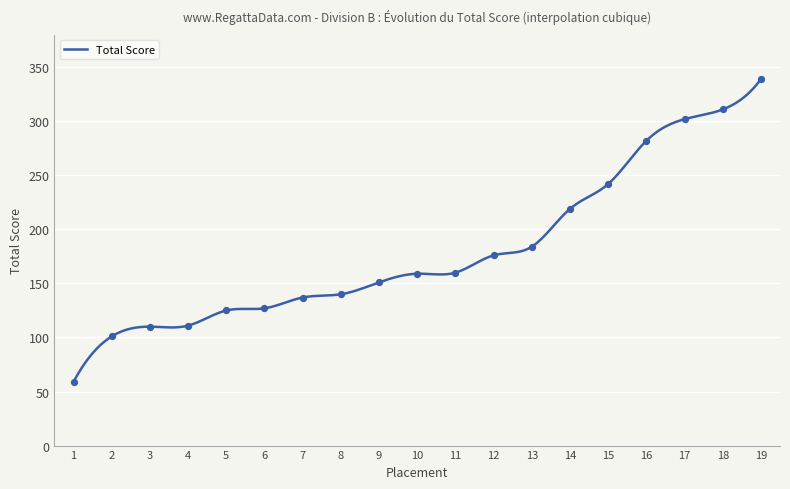

What is the ratio of the value at 10 to the value at 16?

0.6